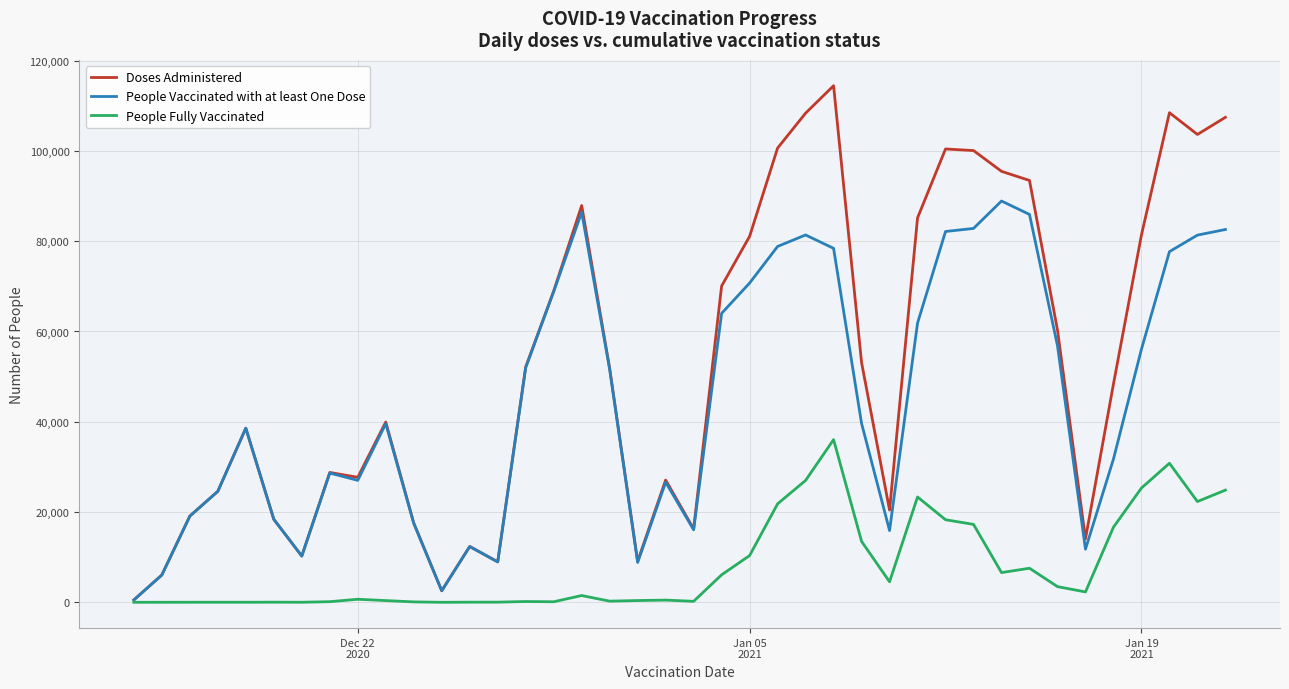

What are all the series names shown in the legend?

Doses Administered, People Vaccinated with at least One Dose, People Fully Vaccinated